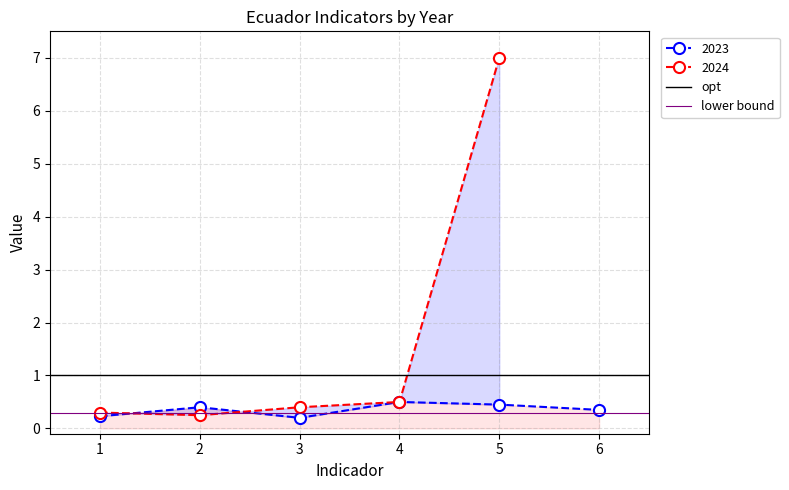

The 2023 series shows 0.5 at 4. True or false?

True